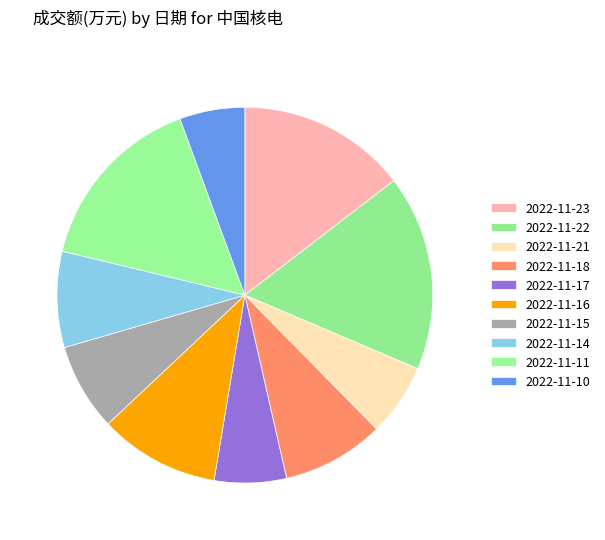

Is it true that 2022-11-22 is 5% of the pie?

False